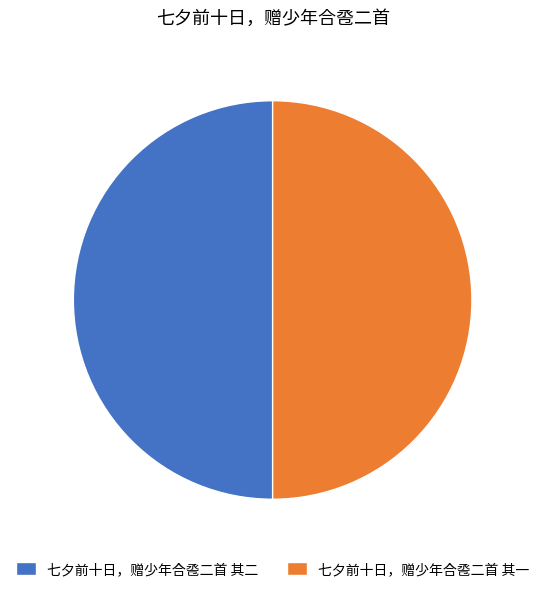

Combined, do 七夕前十日，赠少年合卺二首 其一 and 七夕前十日，赠少年合卺二首 其二 account for over 50%?

Yes